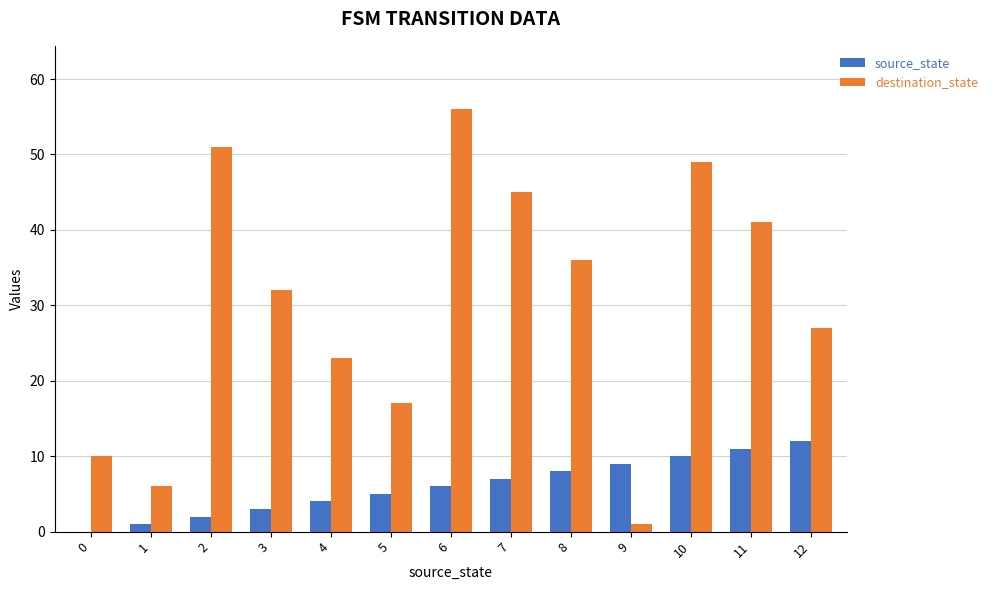

The source_state series shows 3 at 12. True or false?

False